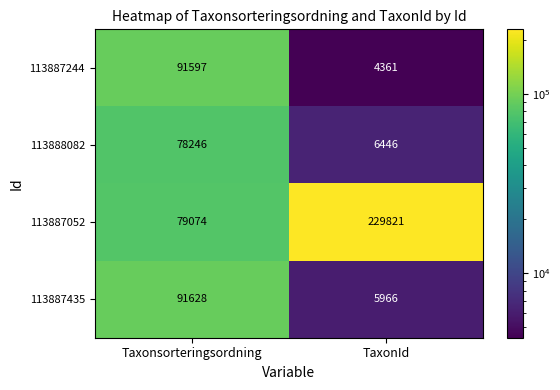

Which series changed the most between Taxonsorteringsordning and TaxonId?

113887052